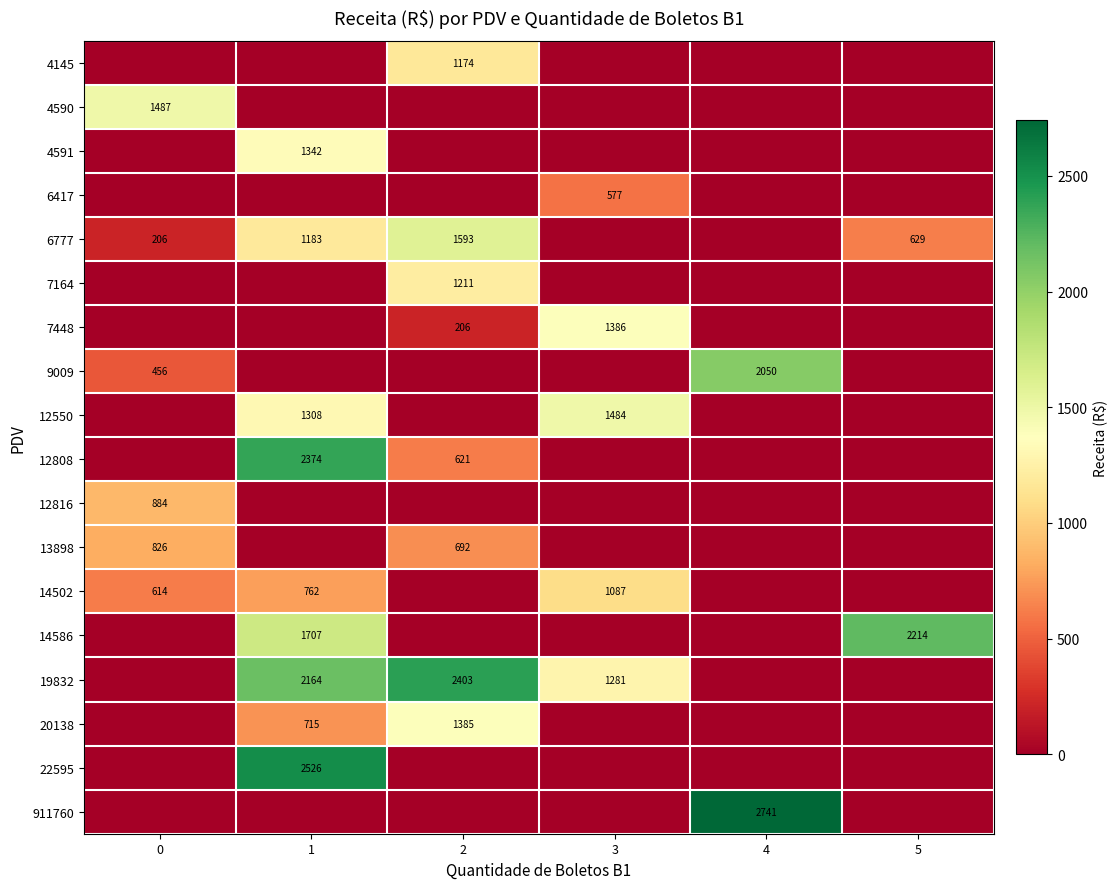

Reading left to right, list all the values displayed in this chart.

row_0: 0.0	0.0	1173.7	0.0	0.0	0.0
row_1: 1486.8	0.0	0.0	0.0	0.0	0.0
row_2: 0.0	1342.3	0.0	0.0	0.0	0.0
row_3: 0.0	0.0	0.0	577.1	0.0	0.0
row_4: 206.0	1183.2	1593.0	0.0	0.0	629.3
row_5: 0.0	0.0	1210.8	0.0	0.0	0.0
row_6: 0.0	0.0	205.7	1385.9	0.0	0.0
row_7: 456.5	0.0	0.0	0.0	2049.6	0.0
row_8: 0.0	1307.8	0.0	1483.6	0.0	0.0
row_9: 0.0	2374.4	620.9	0.0	0.0	0.0
row_10: 884.4	0.0	0.0	0.0	0.0	0.0
row_11: 825.6	0.0	692.3	0.0	0.0	0.0
row_12: 614.0	761.9	0.0	1087.1	0.0	0.0
row_13: 0.0	1707.2	0.0	0.0	0.0	2213.7
row_14: 0.0	2164.5	2402.5	1280.9	0.0	0.0
row_15: 0.0	715.5	1385.4	0.0	0.0	0.0
row_16: 0.0	2526.0	0.0	0.0	0.0	0.0
row_17: 0.0	0.0	0.0	0.0	2741.2	0.0